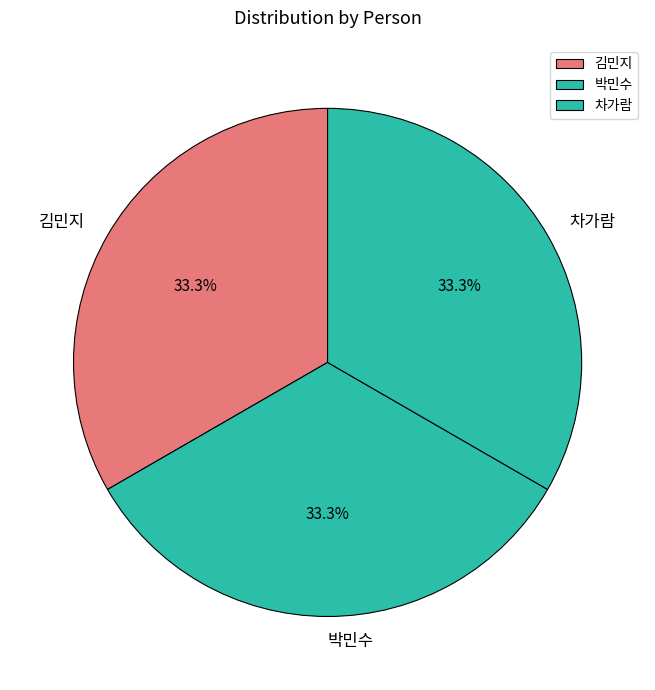

Does 김민지 represent more than half of the total?

No